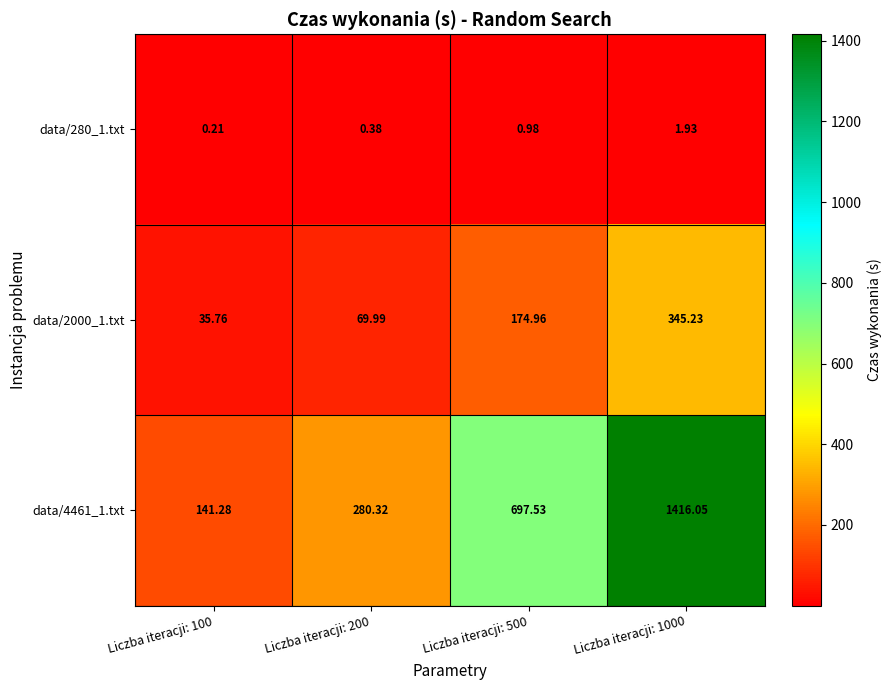

How many distinct data groups are displayed?

3